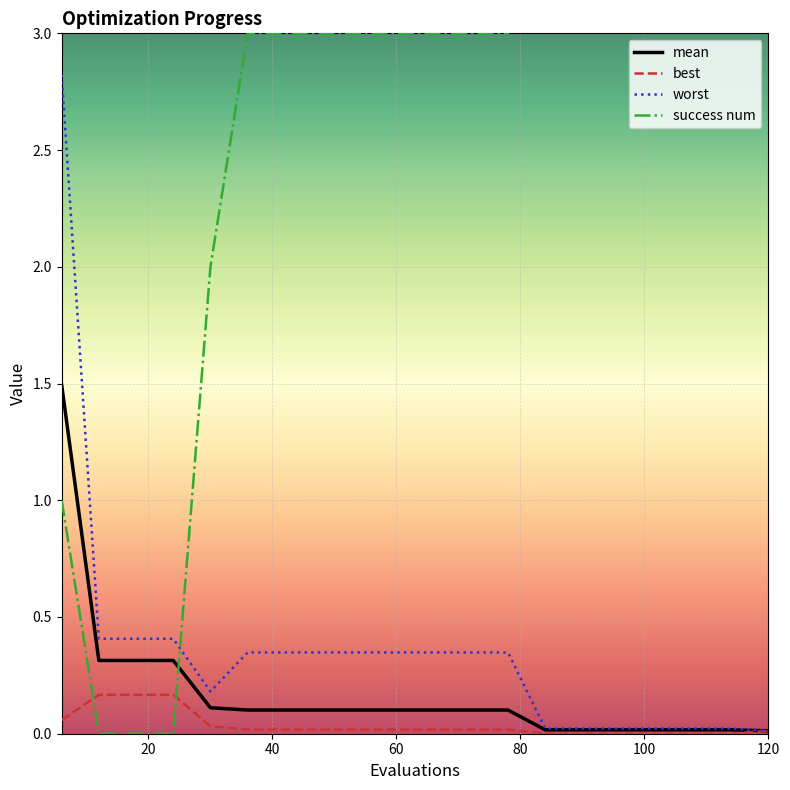

True or false: success num has more than 1 interior local peaks.

False